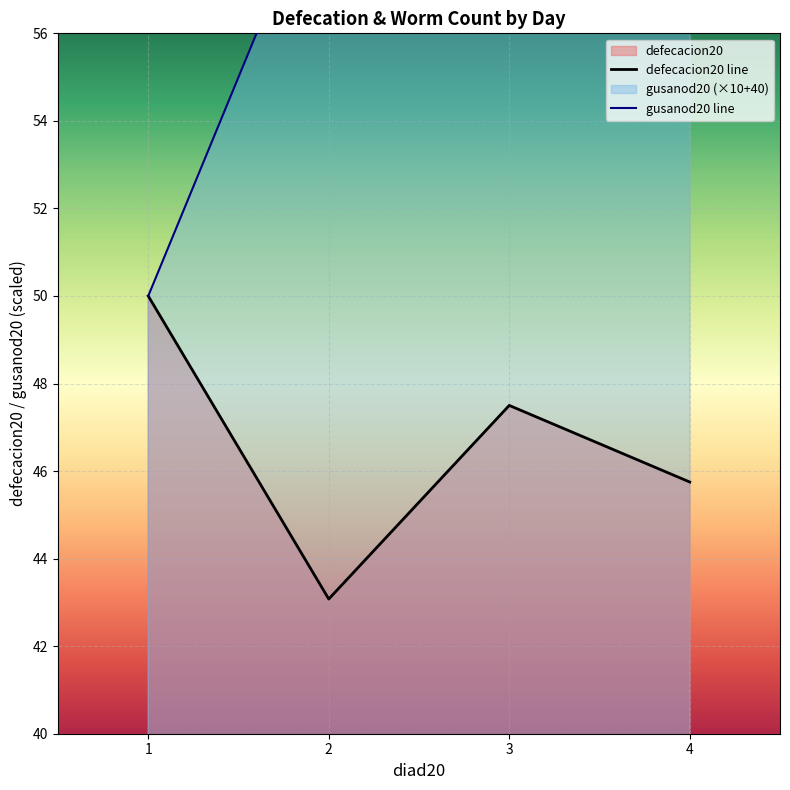

At which category does defecacion20 line reach its first local valley?

2